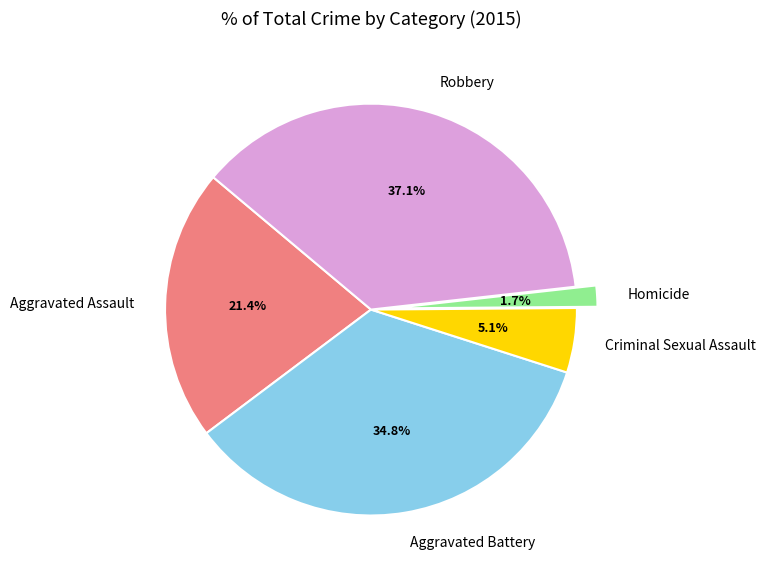

How many segments does this pie chart have?

5